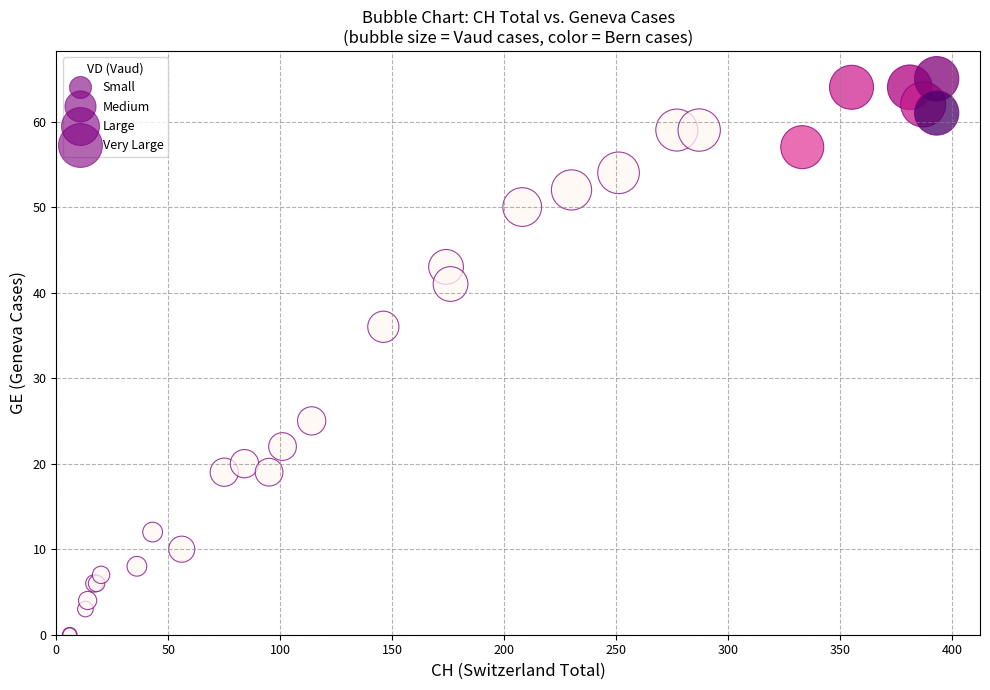

What Y value in the scatter plot is closest to 32?

36